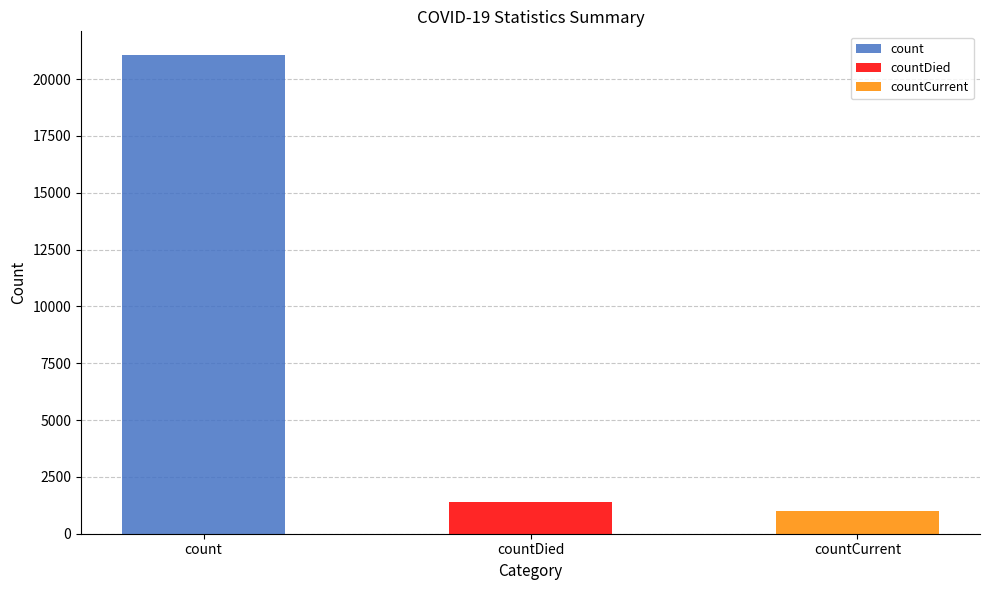

Rank the categories by value from highest to lowest.

count, countDied, countCurrent